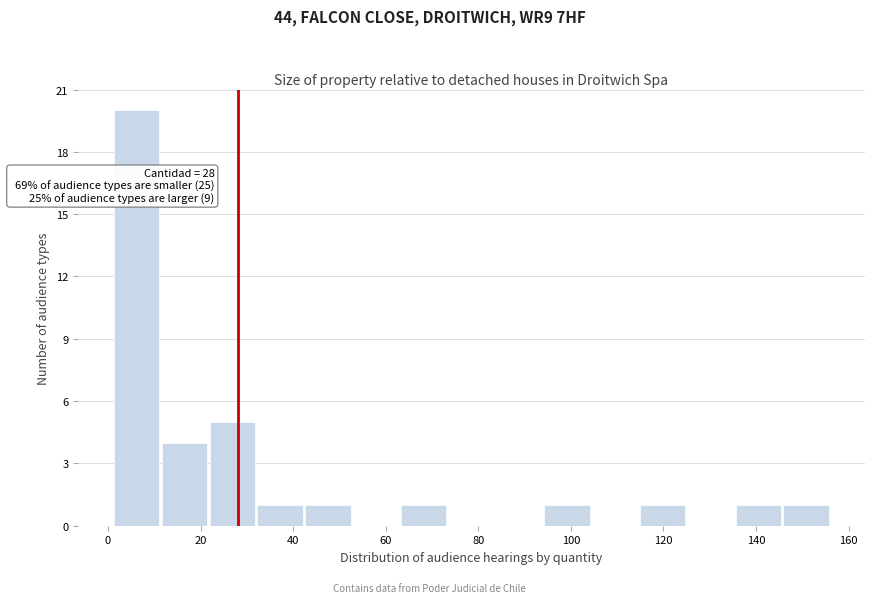

Which range on the x-axis has the tallest bar?

2 to 12